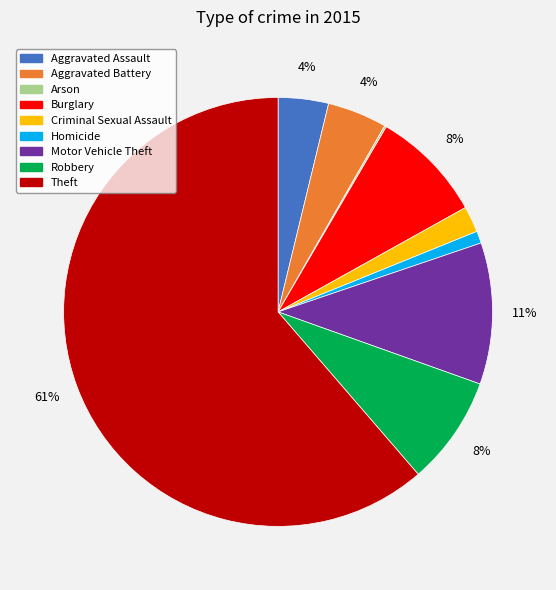

Which category has the biggest portion of the pie?

Theft